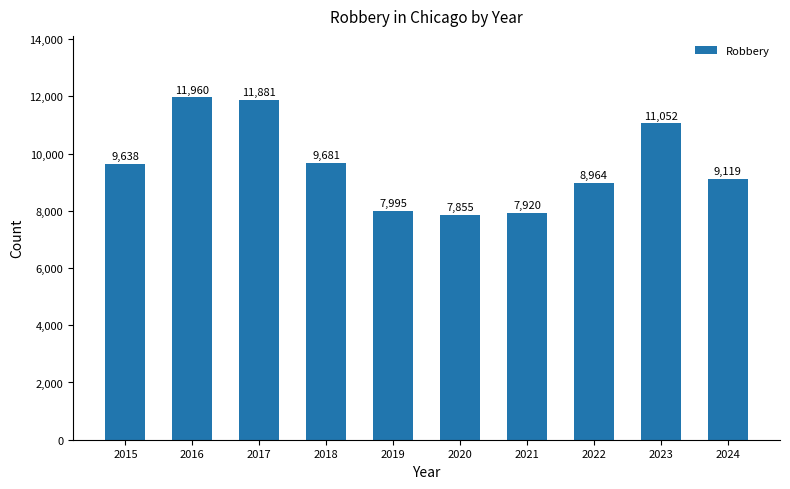

Reading right to left, what are all the values shown in this chart?

2024=9119	2023=11052	2022=8964	2021=7920	2020=7855	2019=7995	2018=9681	2017=11881	2016=11960	2015=9638